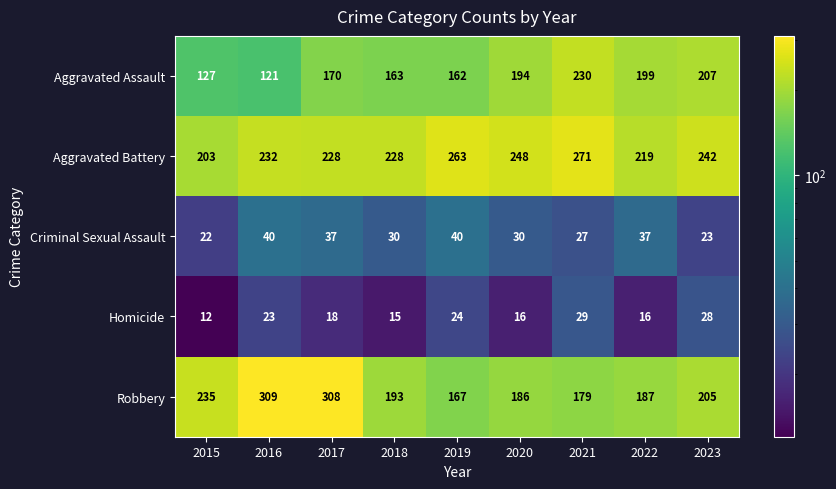

Which series changed the most between 2018 and 2019?

Aggravated Battery